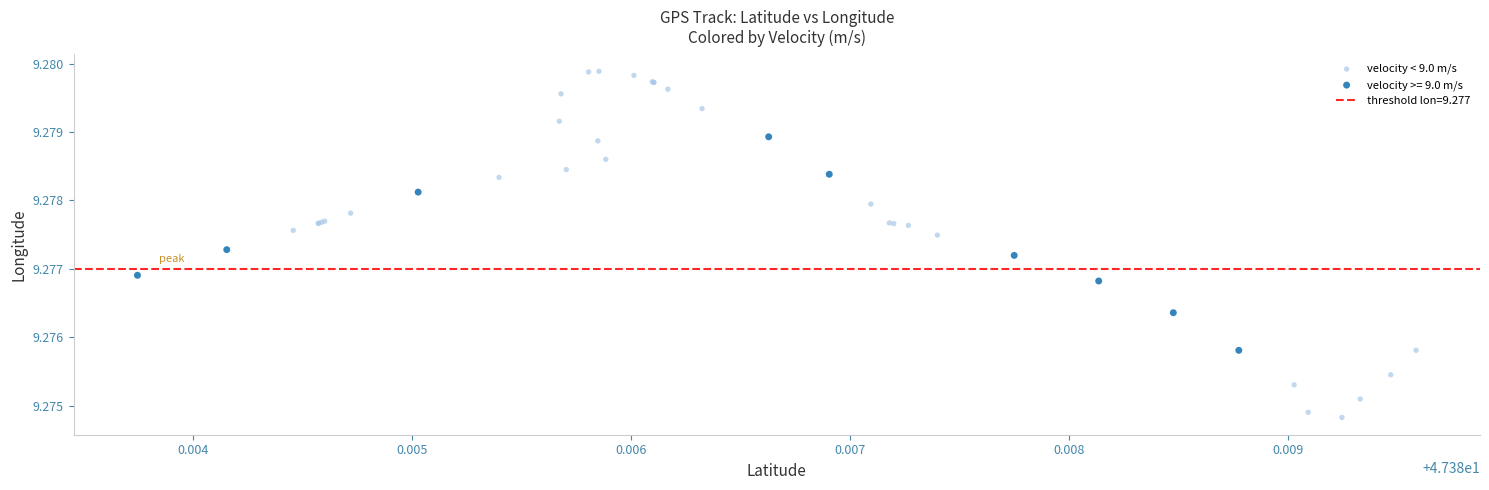

Which series reaches the minimum Y coordinate?

velocity < 9.0 m/s